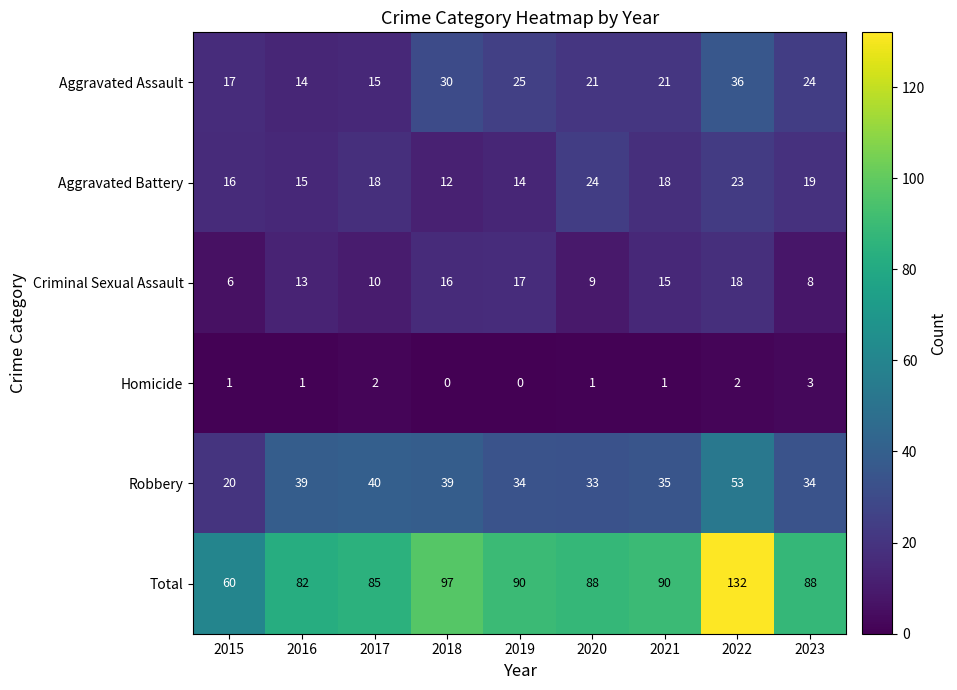

At which category is the sum across all series the highest?

2022